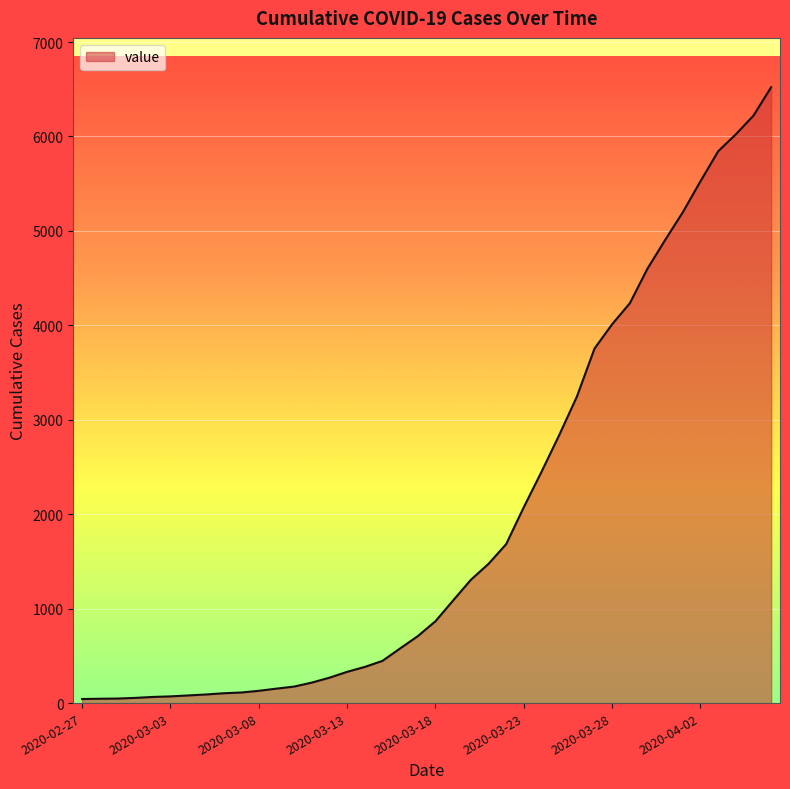

What is the sum of all values?

77968